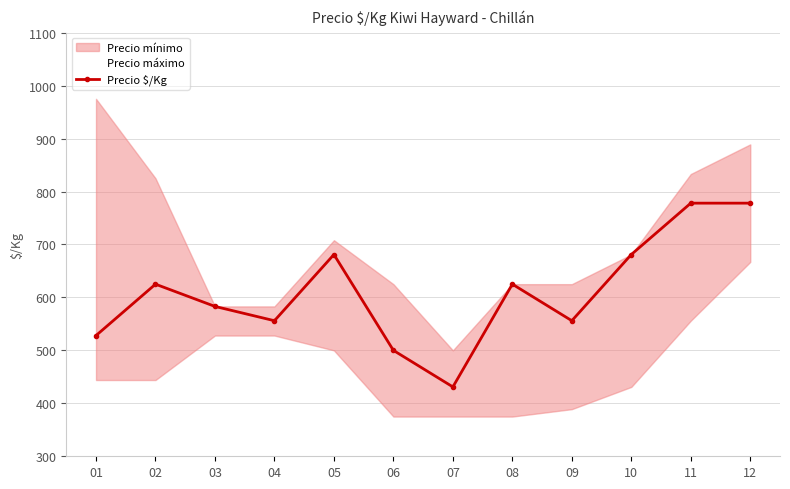

What is the value of the Precio $/Kg point at the 5th from the left?

681